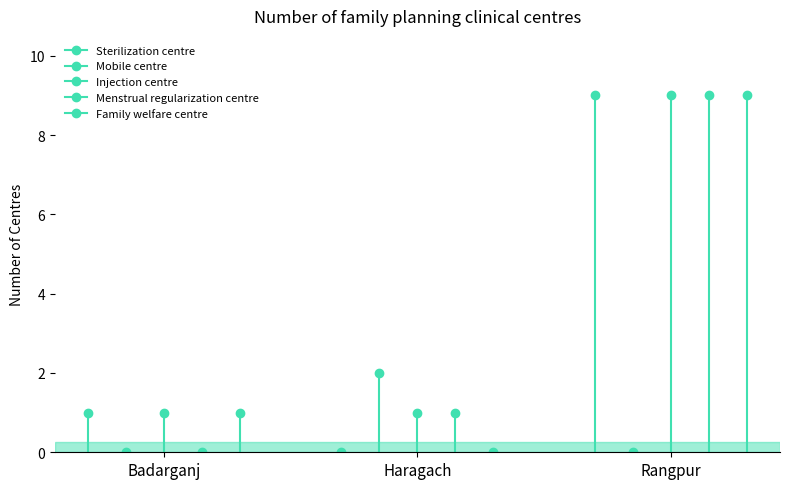

Where is Family welfare centre nearest to the value 4?

Badarganj